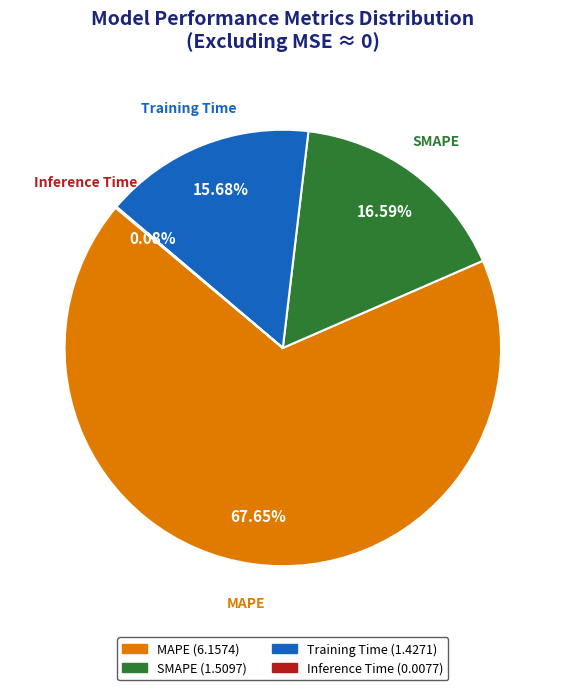

To the nearest percent, what is the difference between the largest and smallest slice percentages?

68%